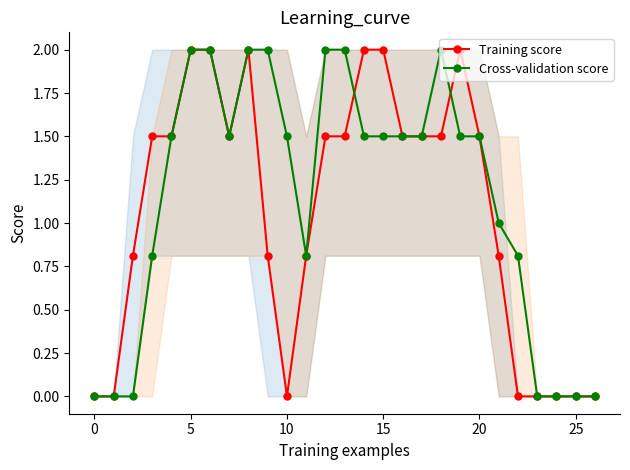

What is the maximum value shown in the chart?

2.0